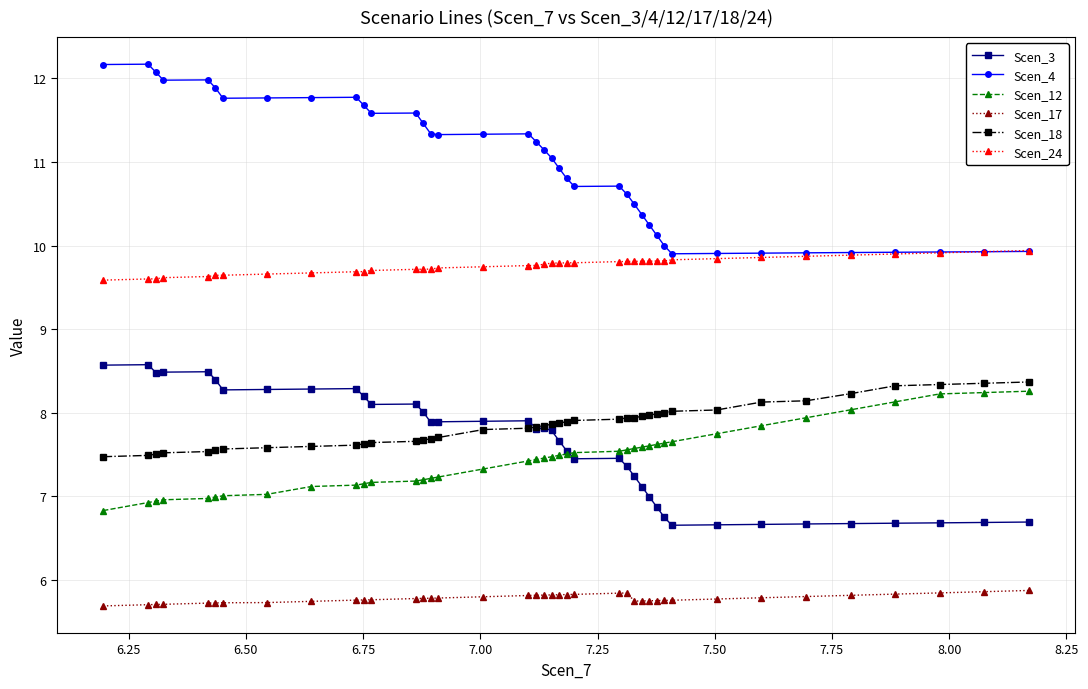

At how many categories does at least one series exceed 11?

21